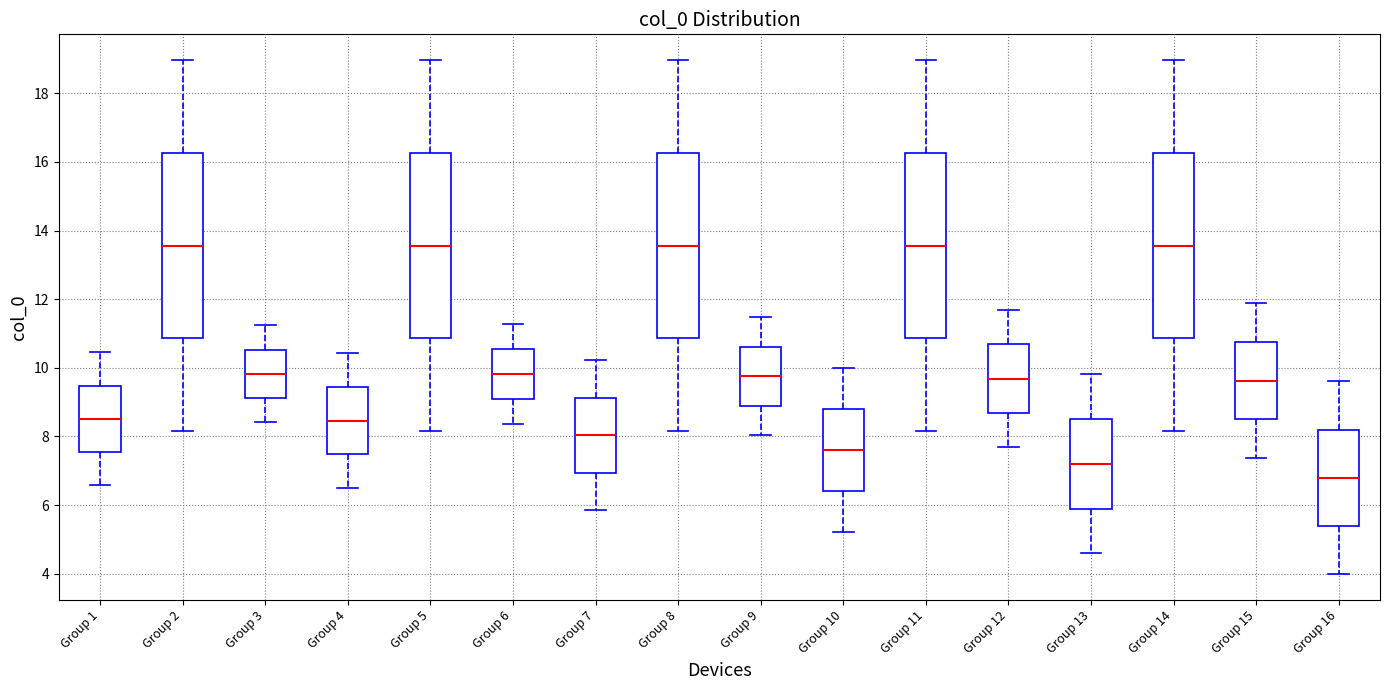

Where does the lower whisker of the box for Group 3 end on the y-axis? The values are not printed on the chart, so give them approximately, as read against the axis.

8.4